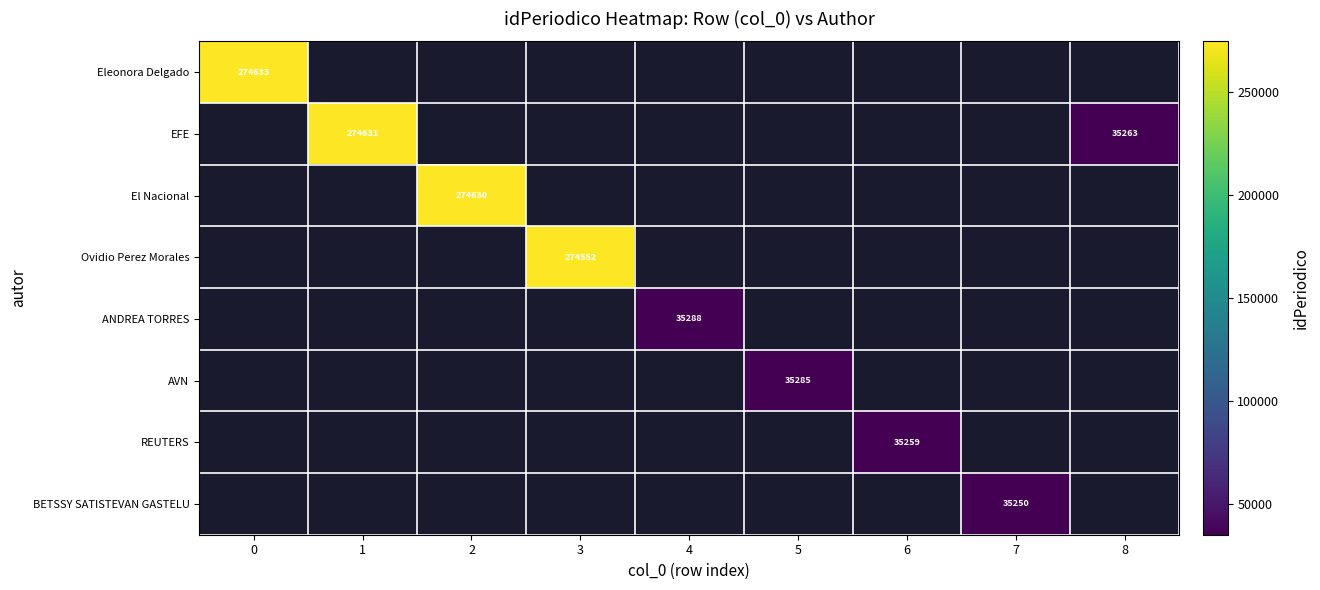

Is it true that BETSSY SATISTEVAN GASTELU equals 11306 at 7?

False